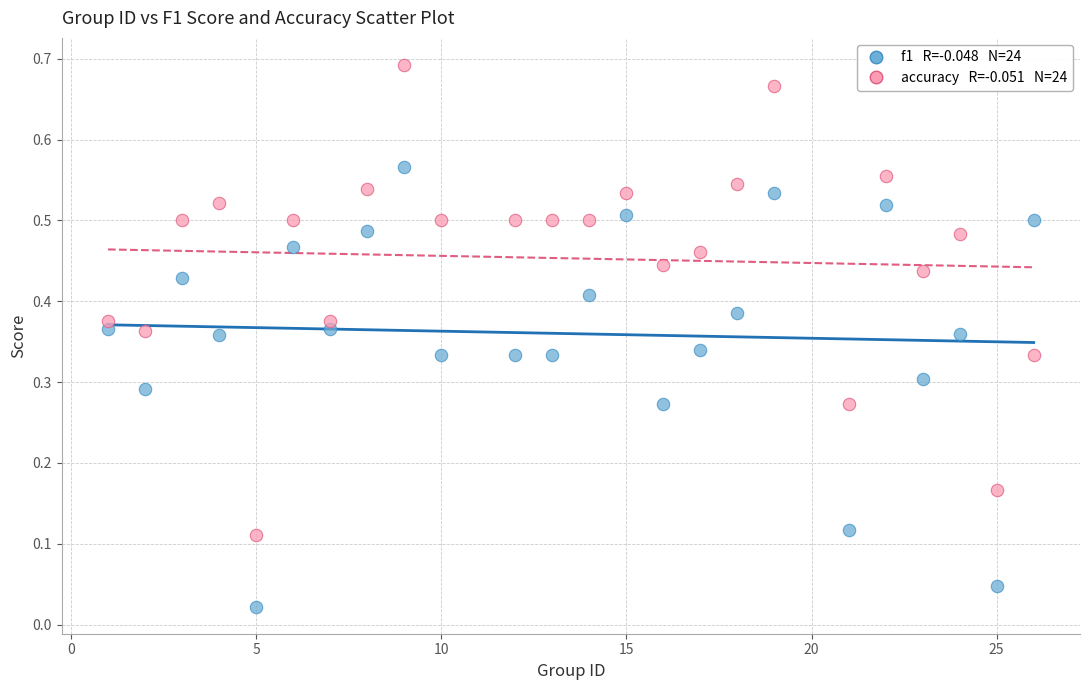

Across all data points, what is the range of X values (max minus min)?

25.0